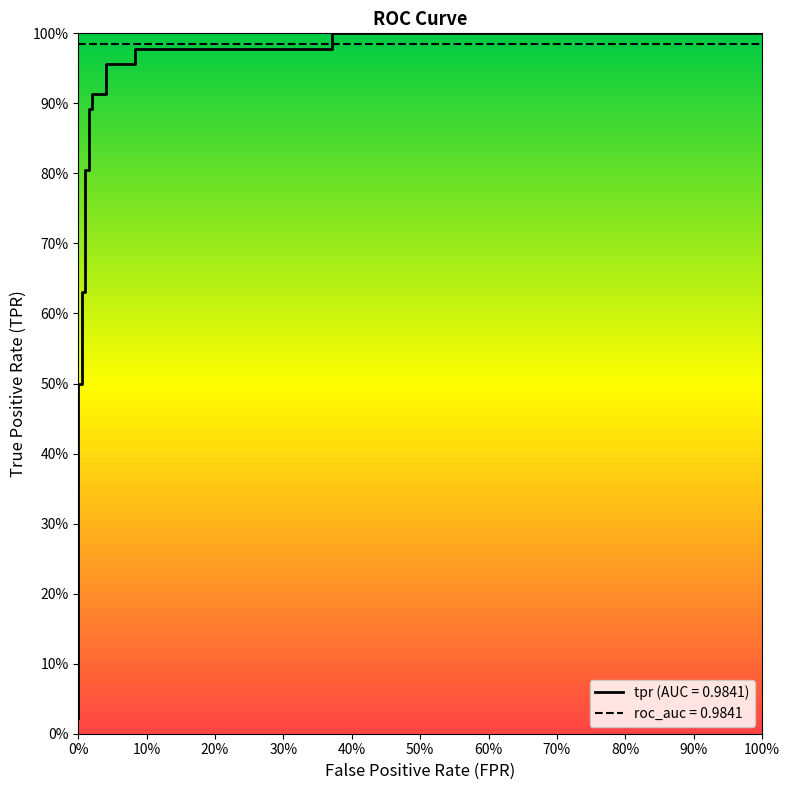

How many data points does each series have?

17